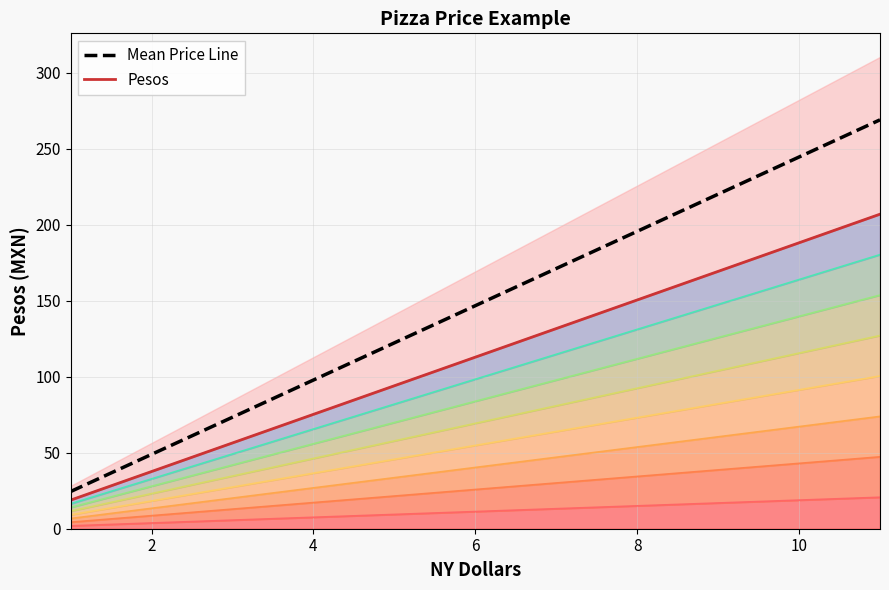

Which has a higher value, 8 or 2?

8